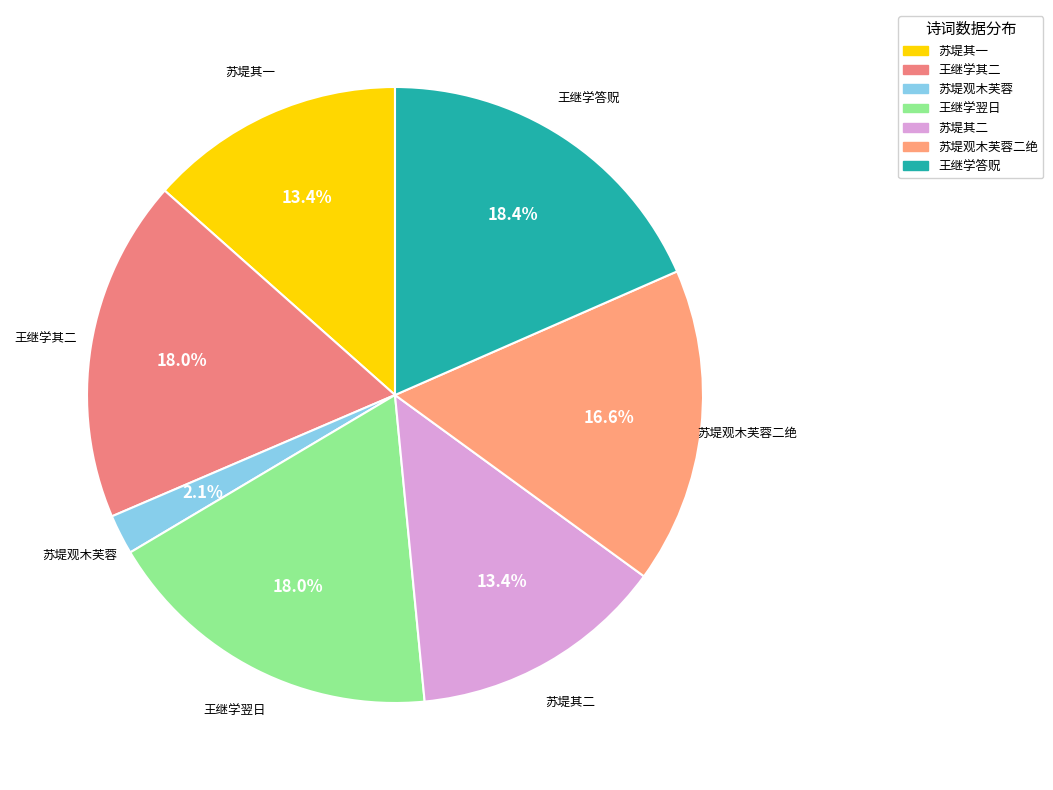

Which category has the smallest portion of the pie?

苏堤观木芙蓉